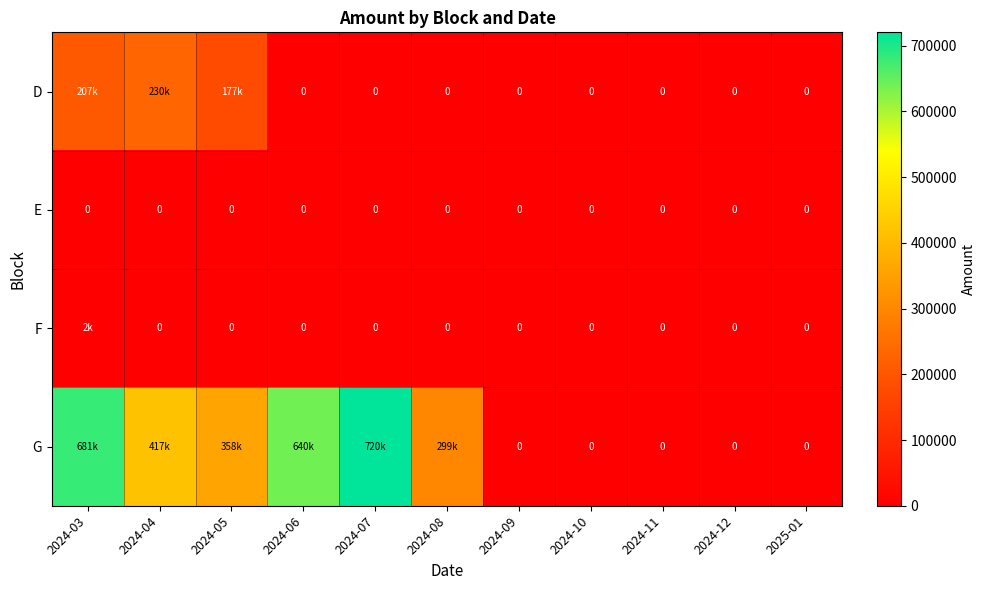

The value of D at 2024-07 is 0.0. True or false?

True